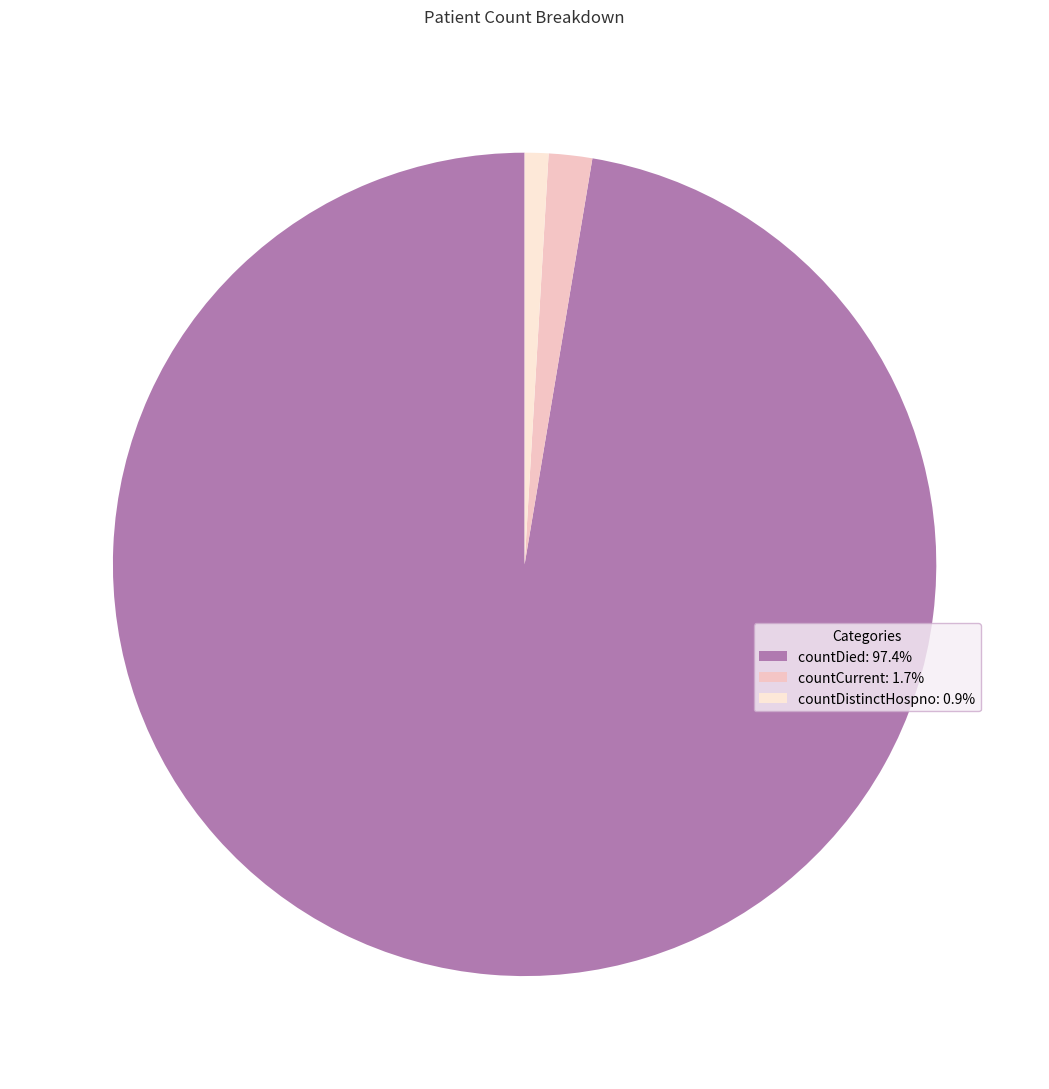

Is there a majority slice in this chart?

Yes